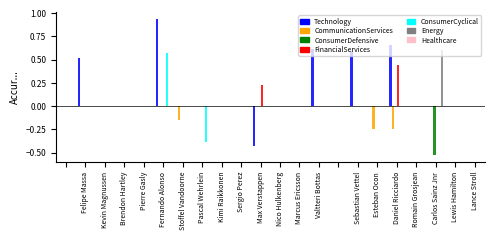

Are the bars grouped side by side (vs. stacked)?

Yes